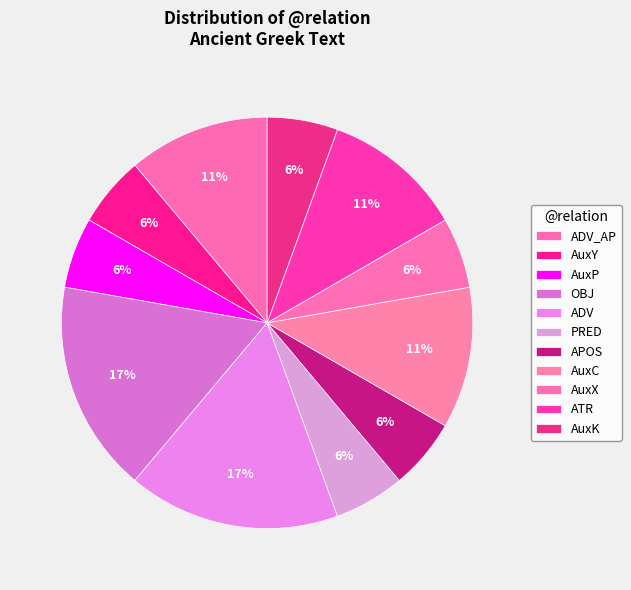

To the nearest percent, what is the difference between the largest and smallest slice percentages?

11%